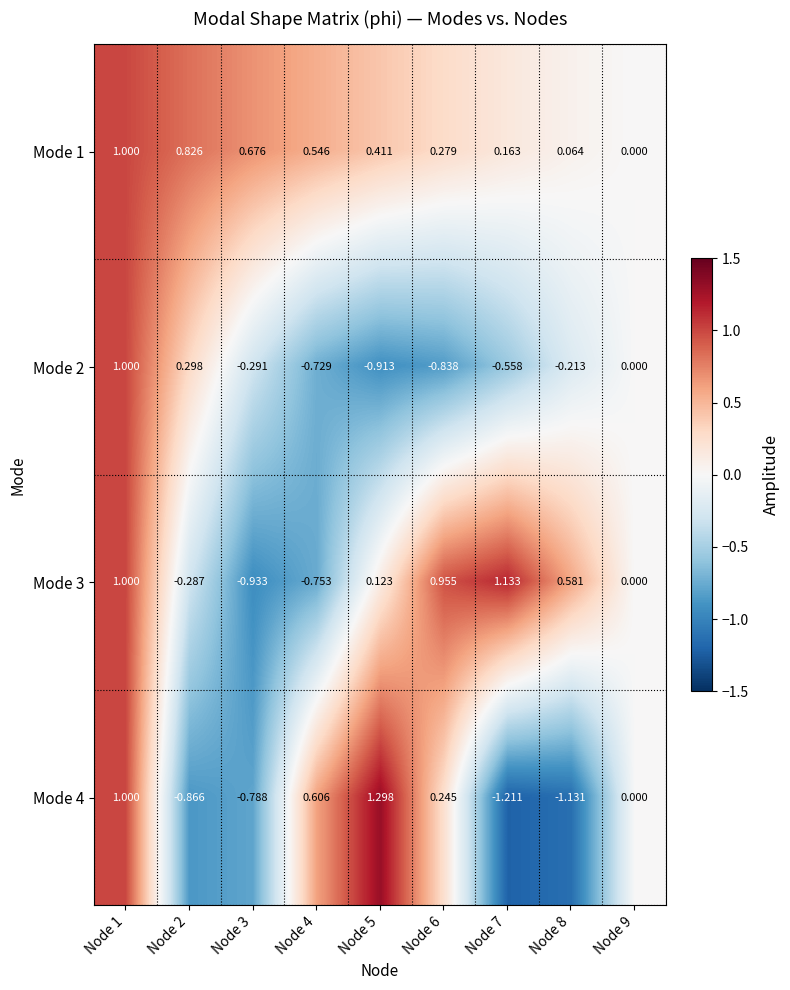

Is the value of Mode 4 at Node 1 greater than the value of Mode 3 at Node 9?

Yes